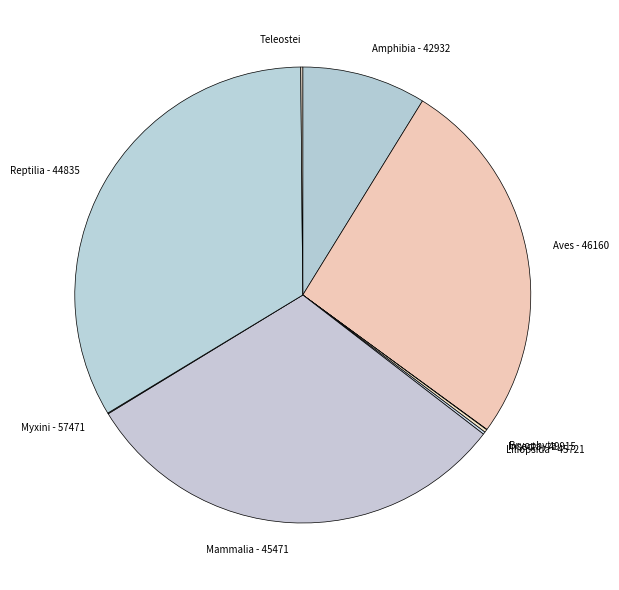

What is the largest slice in the pie chart?

Reptilia - 44835